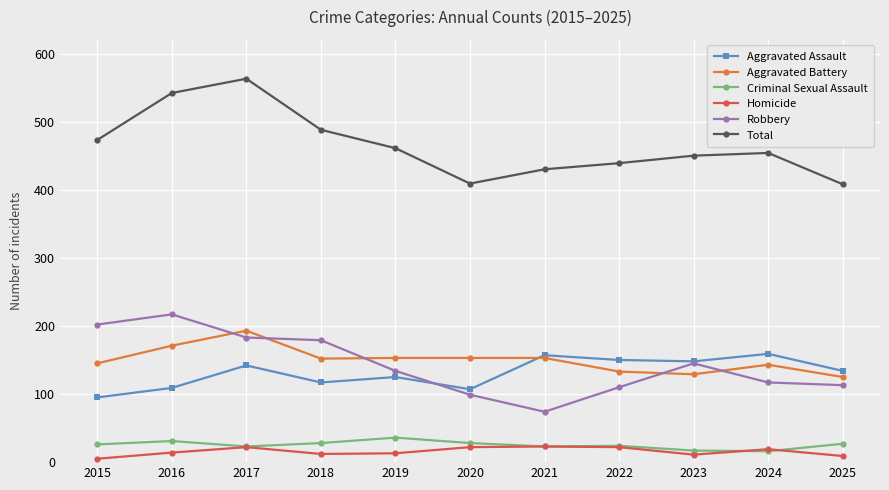

Rank the series at 2018 from highest to lowest value.

Total, Robbery, Aggravated Battery, Aggravated Assault, Criminal Sexual Assault, Homicide